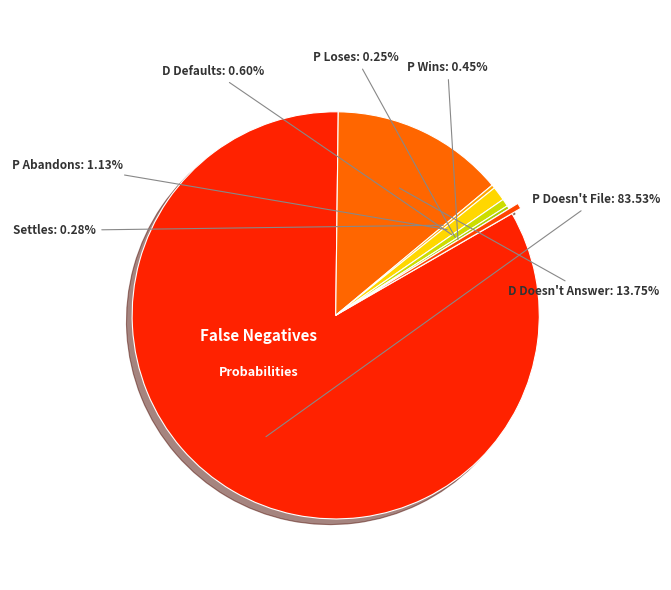

Is there any slice that represents more than half of the pie?

Yes